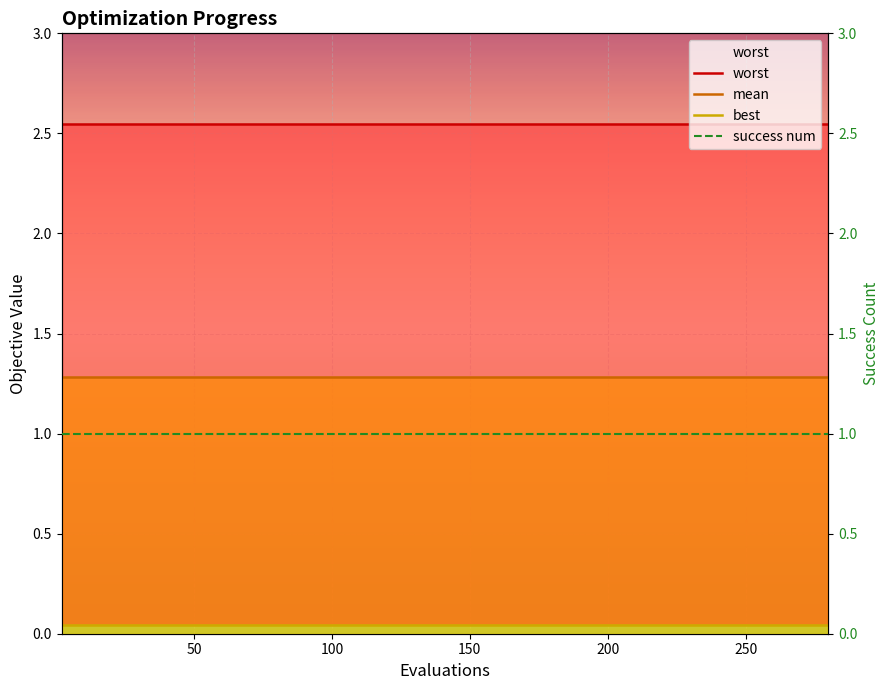

What is the value of the success num point at the 2nd from the left?

1.0